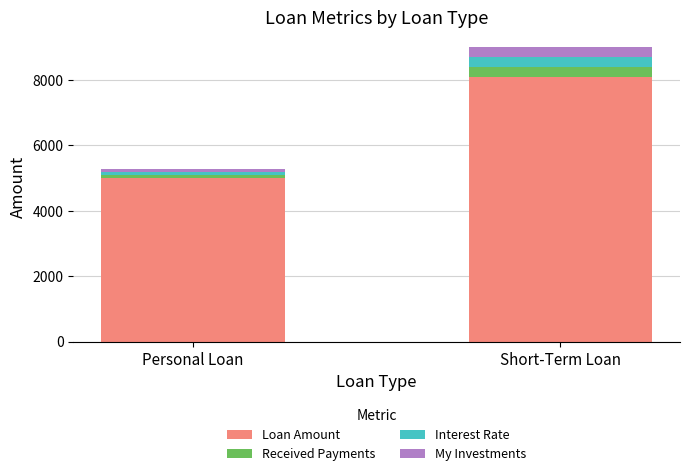

Reading left to right, transcribe the values for Loan Amount.

Personal Loan=4999.6	Short-Term Loan=8076.8